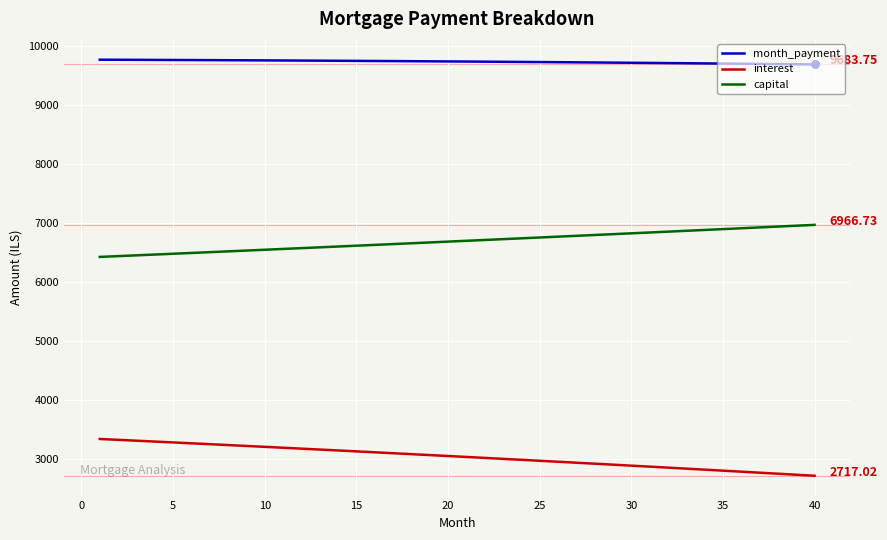

List the series in order of their peak value, highest first.

month_payment, capital, interest